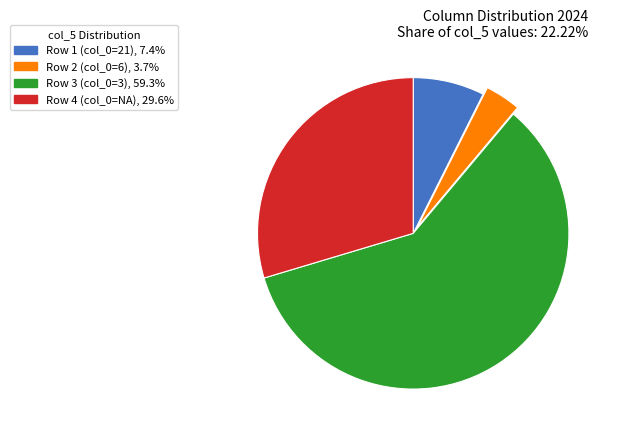

Is there a majority slice in this chart?

Yes